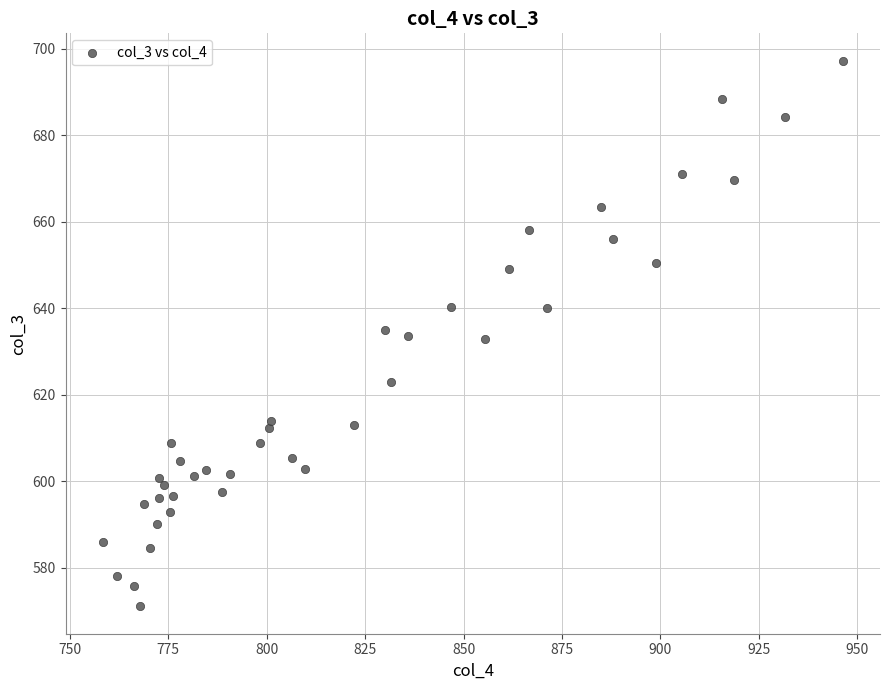

What is the range of X values (max minus min)?

188.1